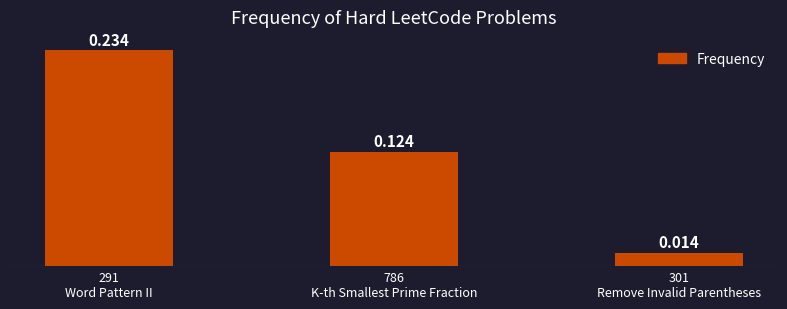

Reading left to right, extract all data points from this chart.

0.2	0.1	0.0